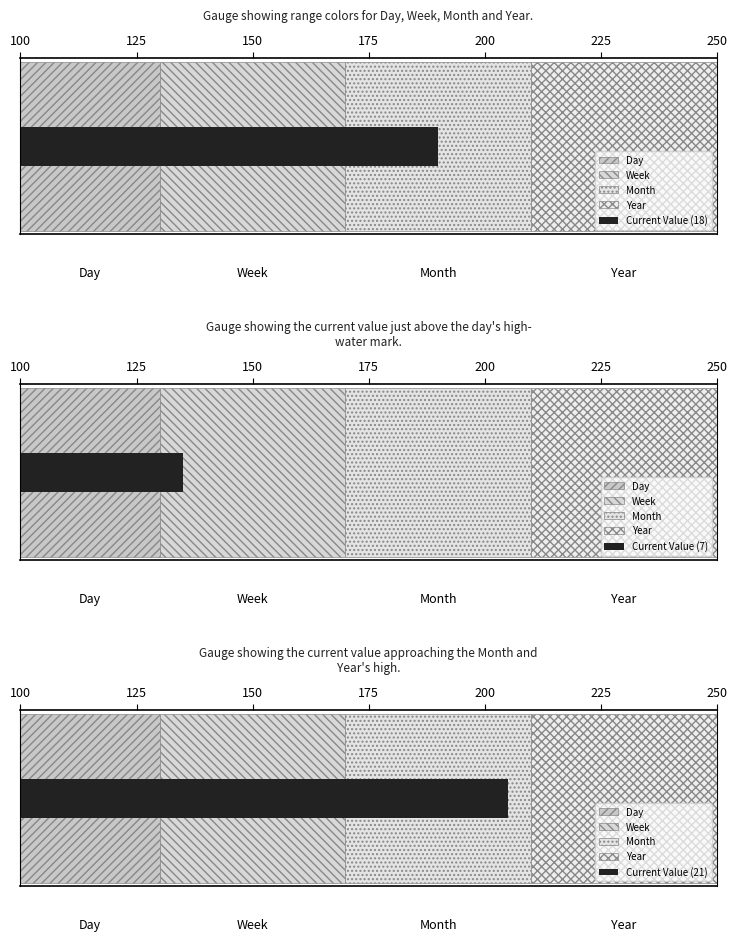

How many values exceed 0?

1